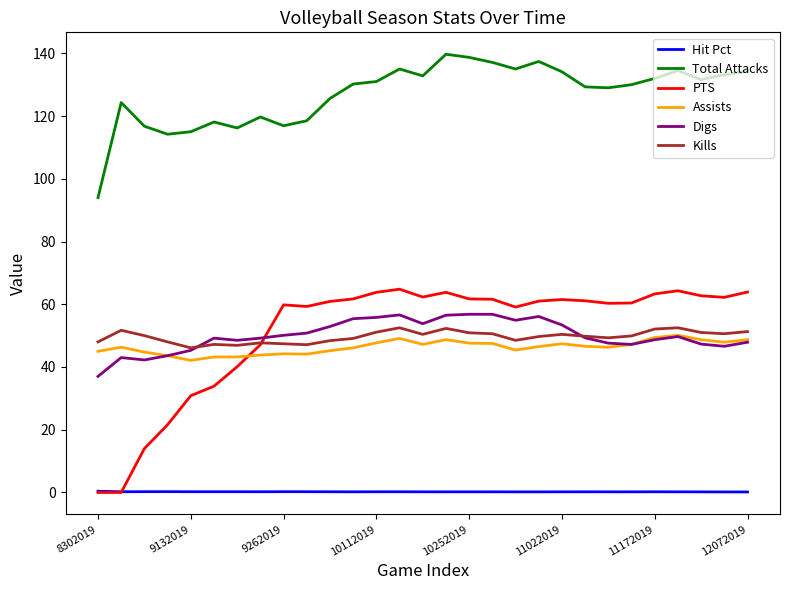

What is the average value of the Kills series?

49.7